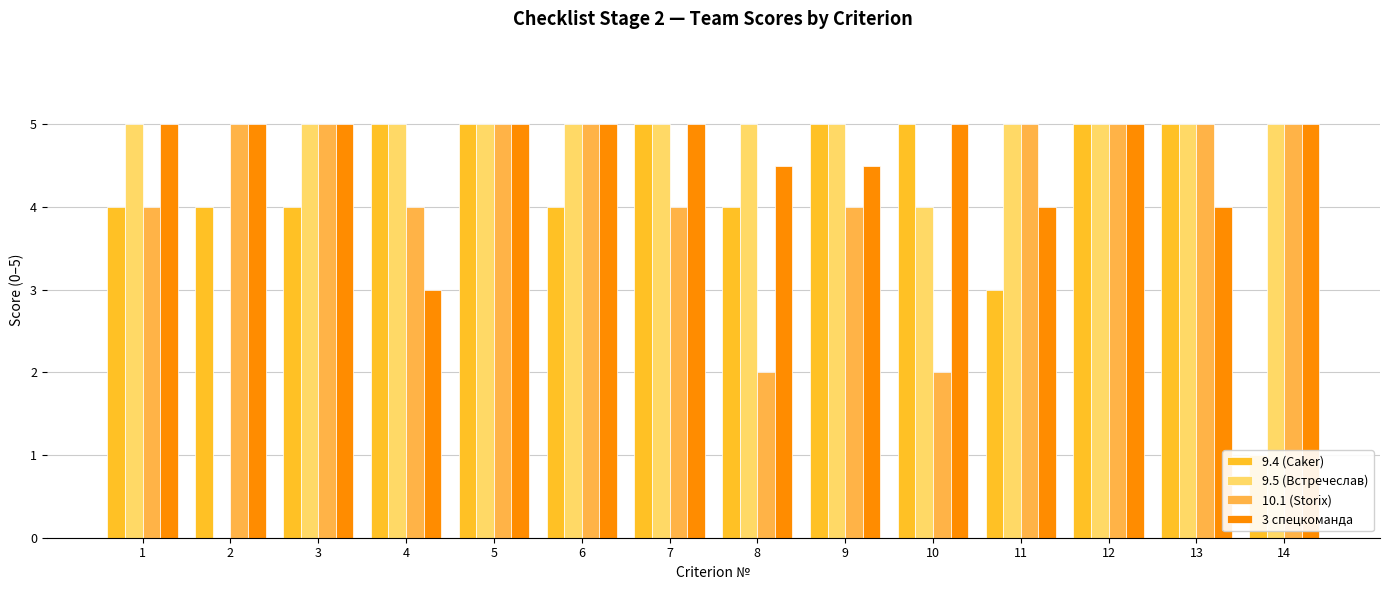

How many series are shown in this chart?

4